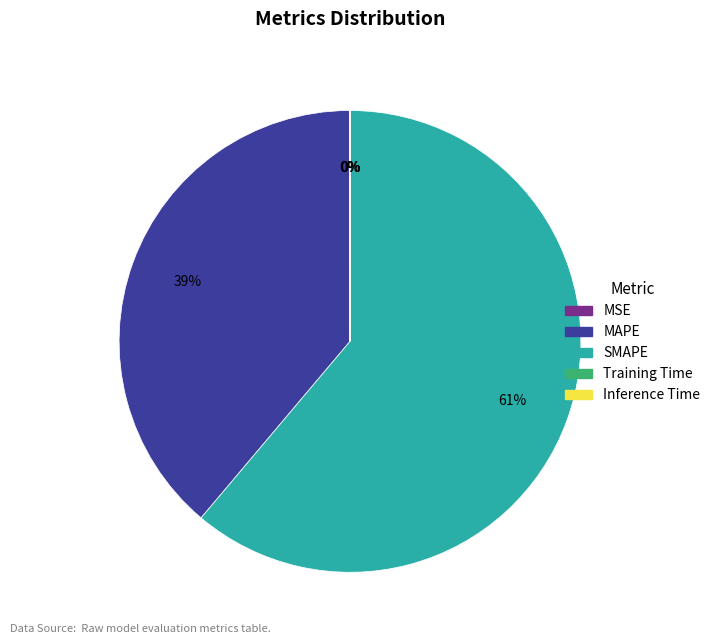

What is the ratio of the value at SMAPE to the value at MAPE?

1.6